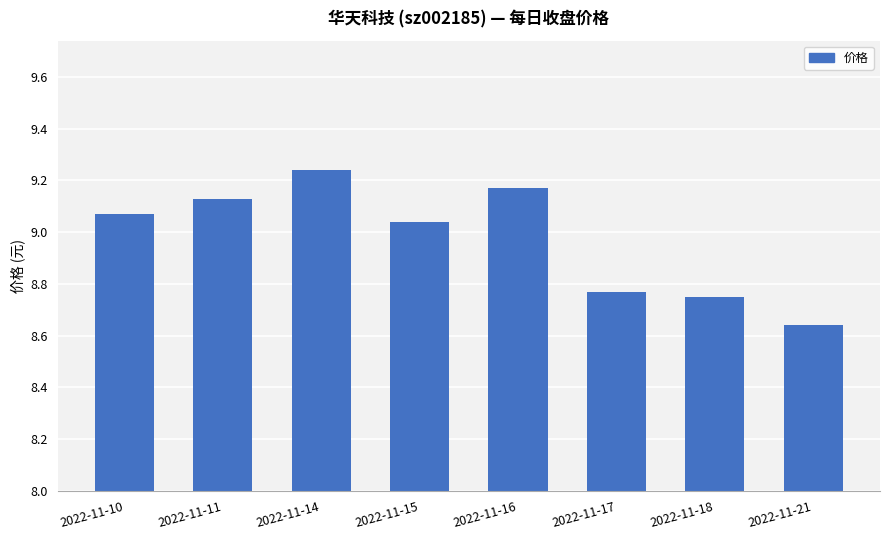

Where does the data first go above 9?

2022-11-10